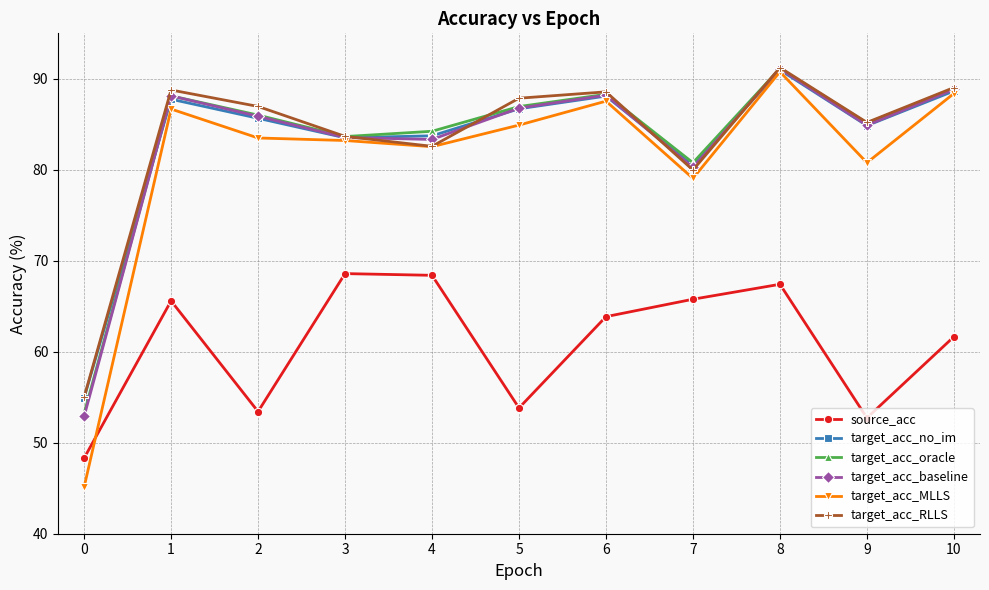

What is the value of the target_acc_no_im point at the 3rd from the left?

85.7